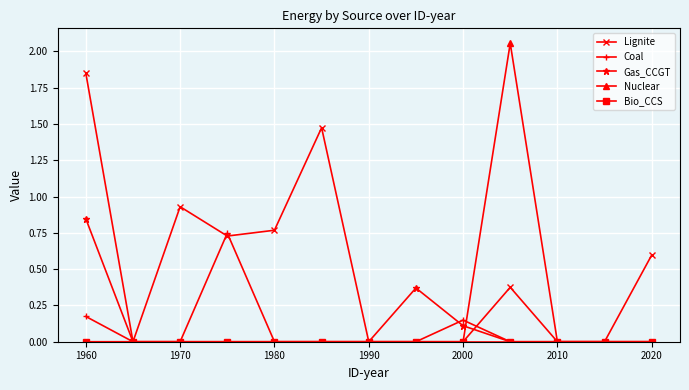

At how many categories does at least one series exceed 1?

3